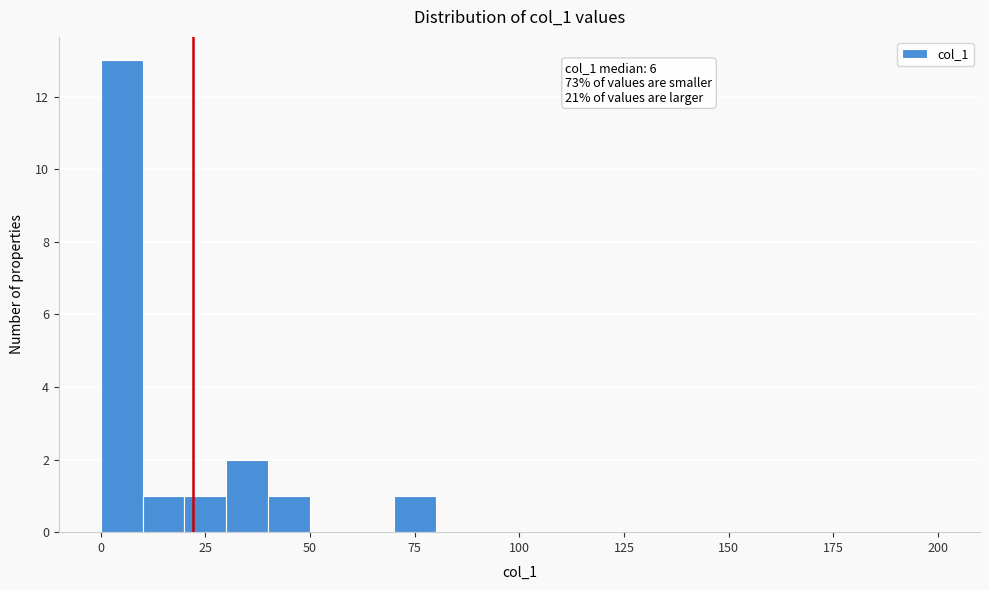

Around what value on the x-axis is the tallest bar? Give the approximate position of its centre, as read against the axis.

5